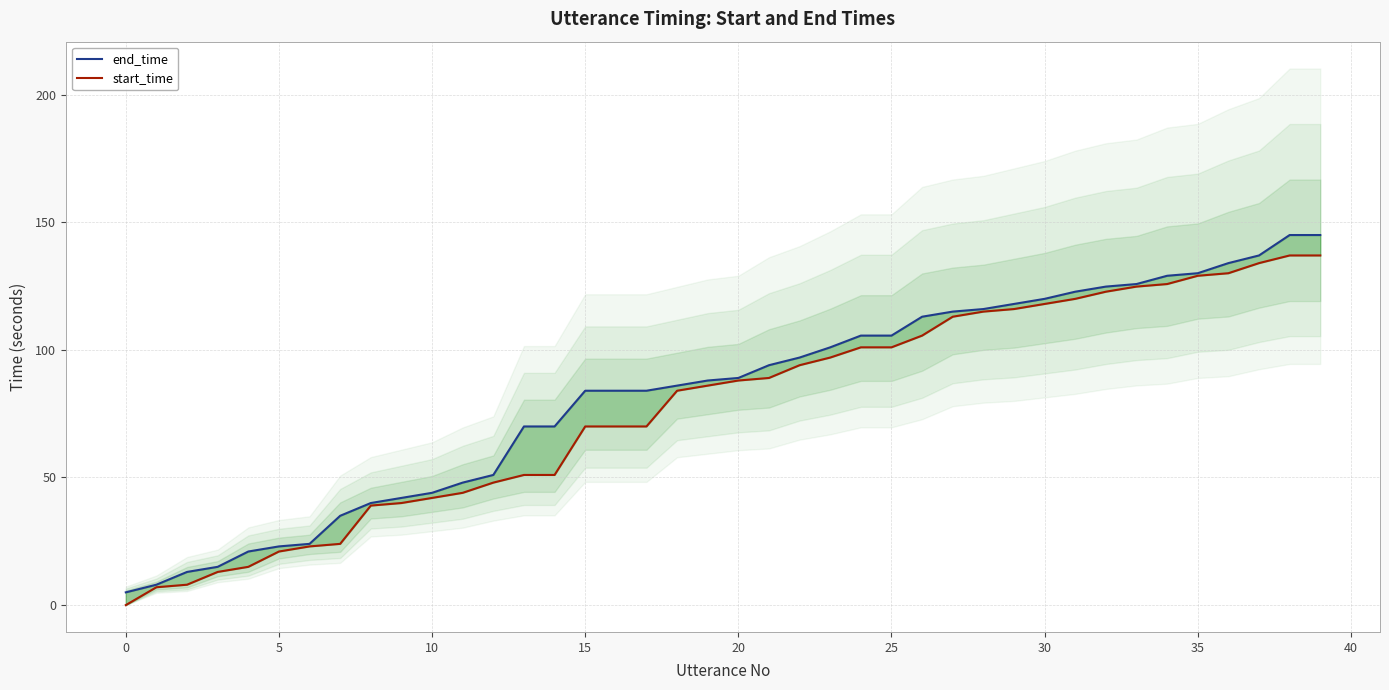

At which category is the sum across all series the highest?

38